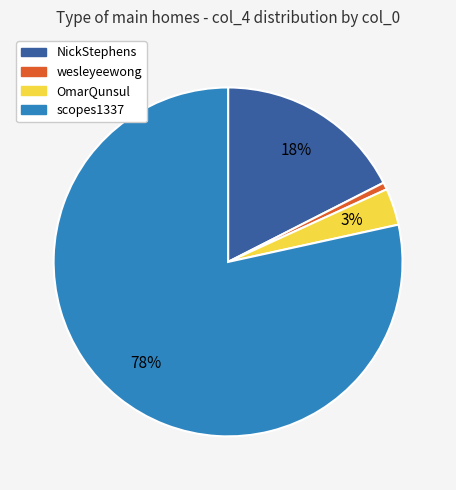

To the nearest percent, what is the average slice percentage?

25%